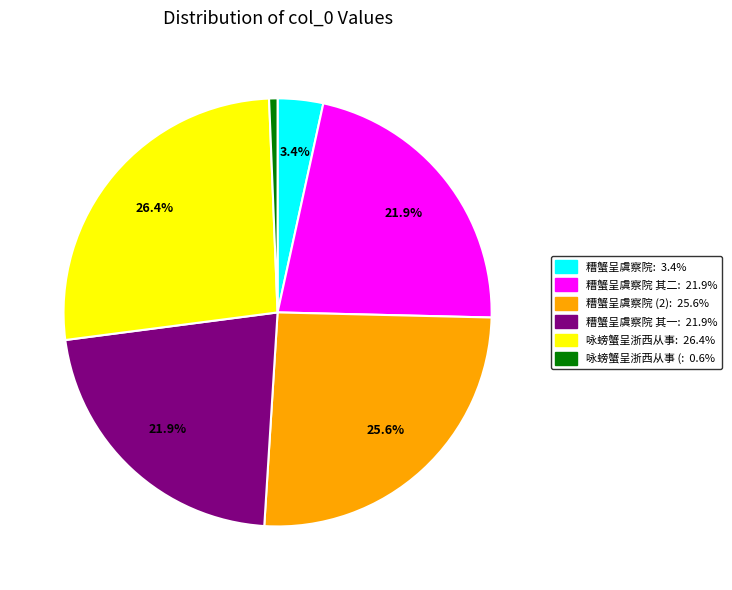

To the nearest percent, what is the difference between the largest and smallest slice percentages?

26%